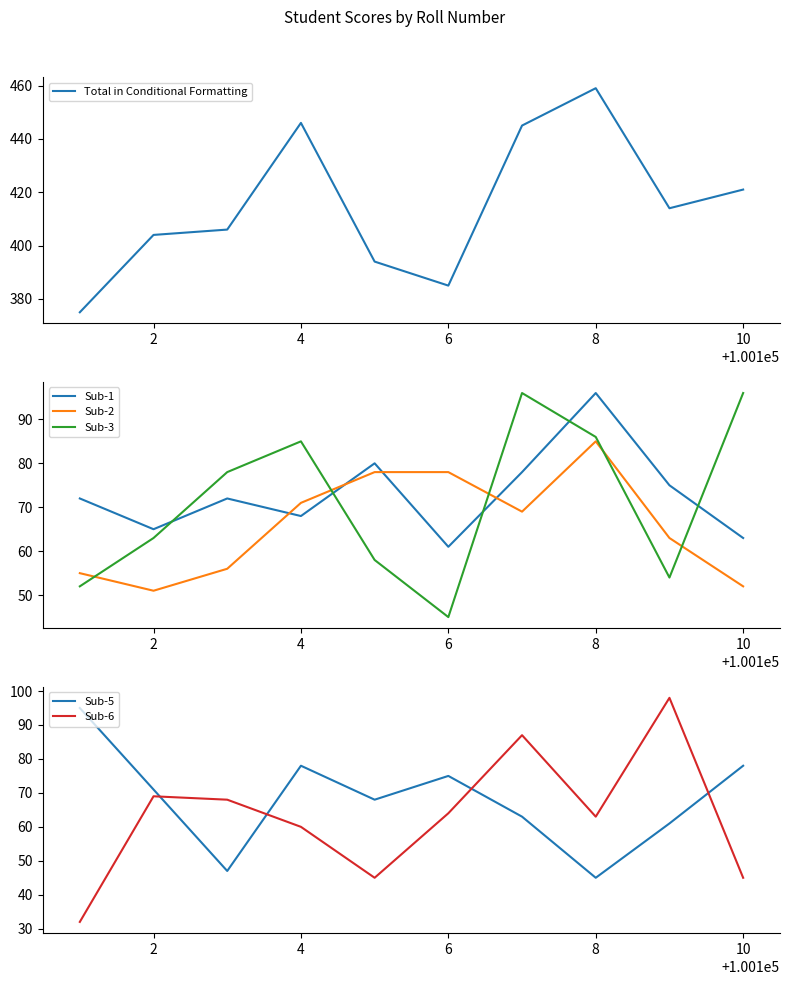

Which series has the largest total across all categories?

Total in Conditional Formatting